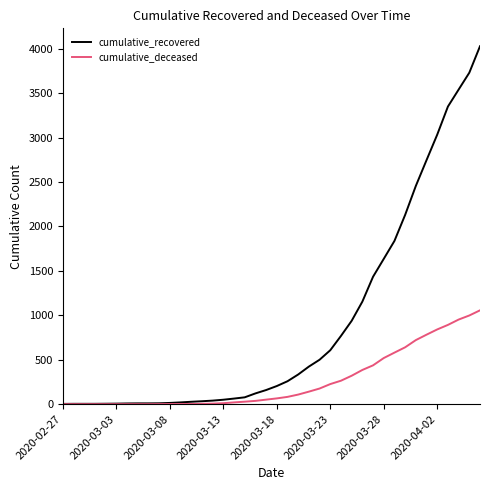

Rank the series by their maximum value, from lowest to highest.

cumulative_deceased, cumulative_recovered